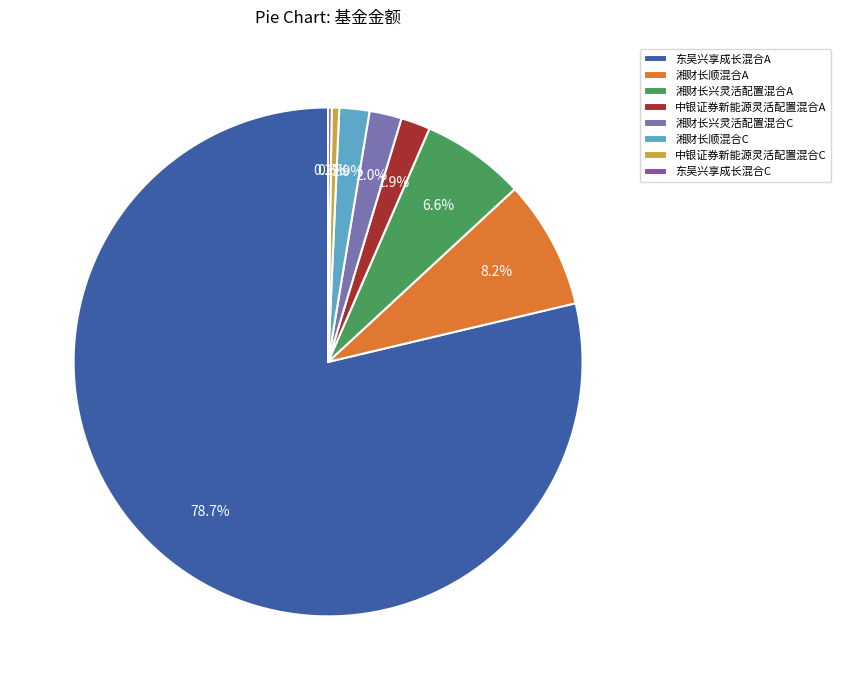

Is there a majority slice in this chart?

Yes